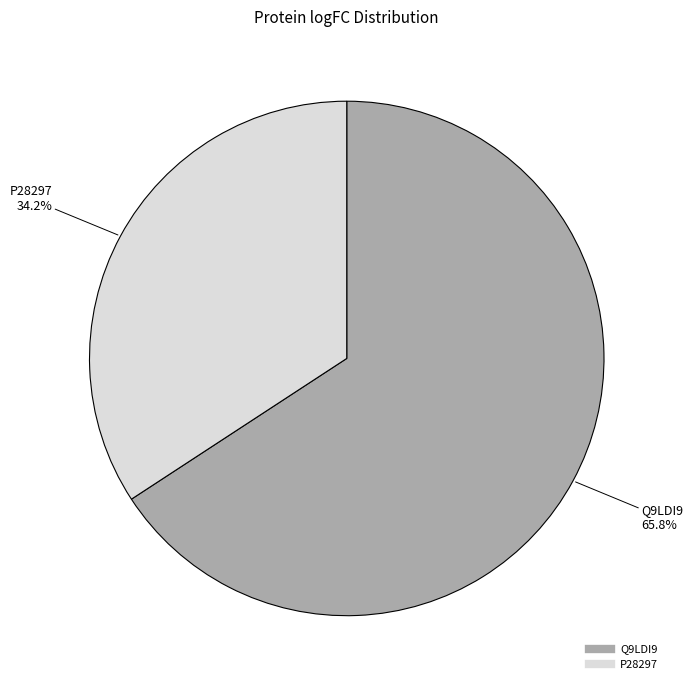

To the nearest percent, what is the combined percentage of Q9LDI9 and P28297?

100%